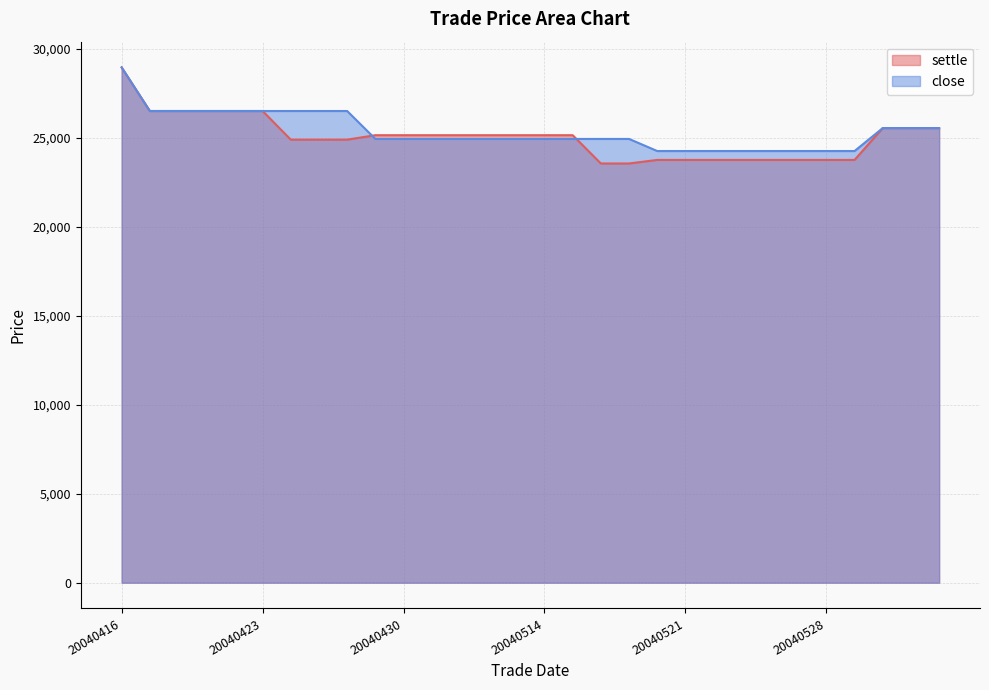

At which label does settle reach its peak?

20040416